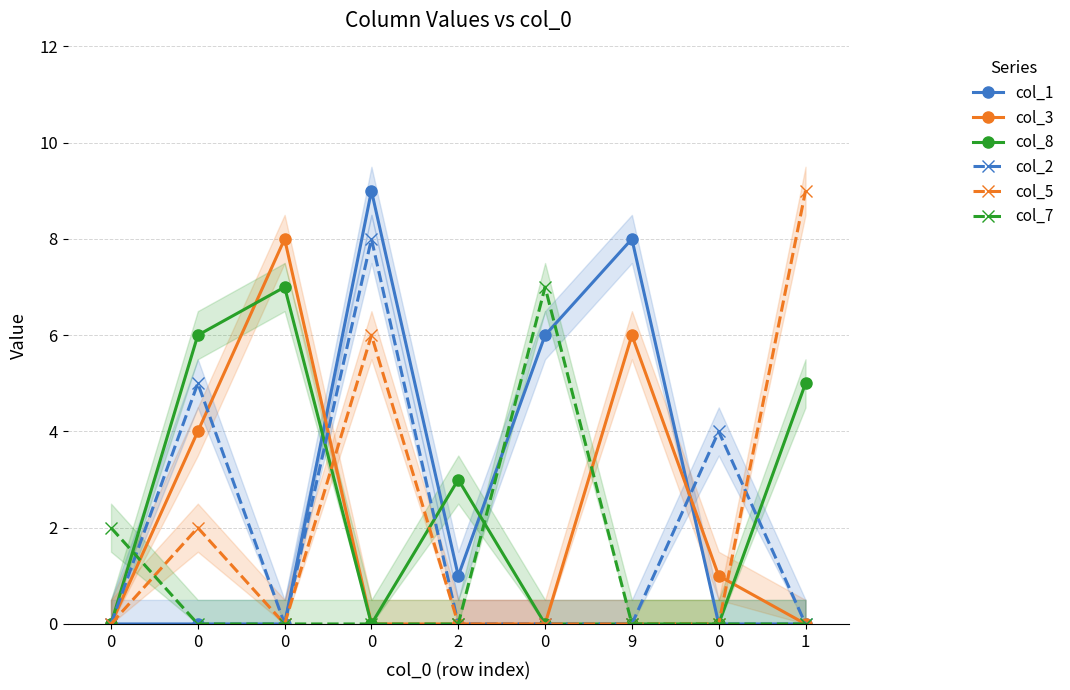

What is the difference between the maximum and minimum values in the col_3 series?

8